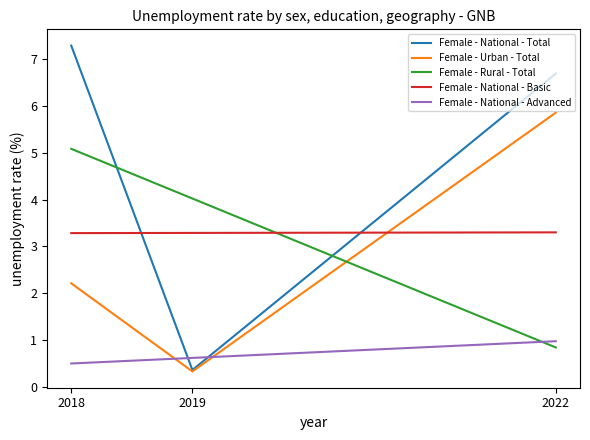

True or false: the data shows 575 at 1.

False